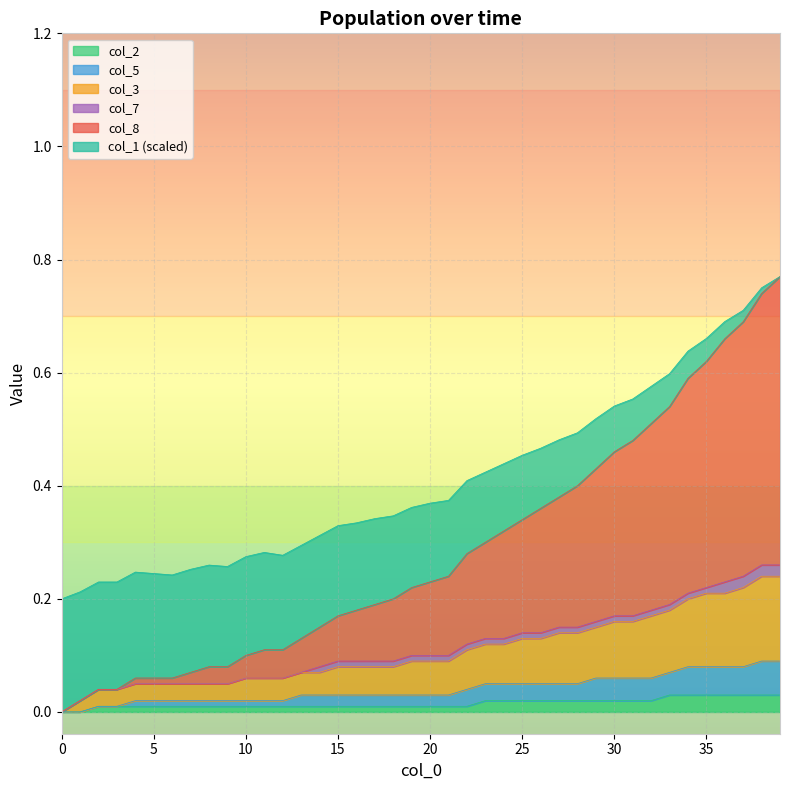

What are all the series names shown in the legend?

col_2, col_5, col_3, col_7, col_8, col_1 (scaled)